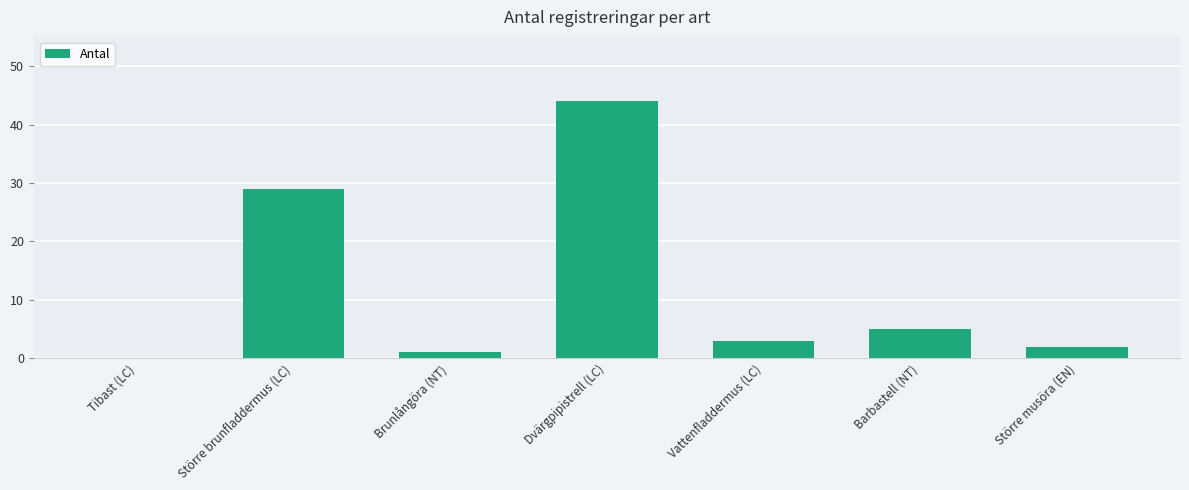

What is the greatest value displayed?

44